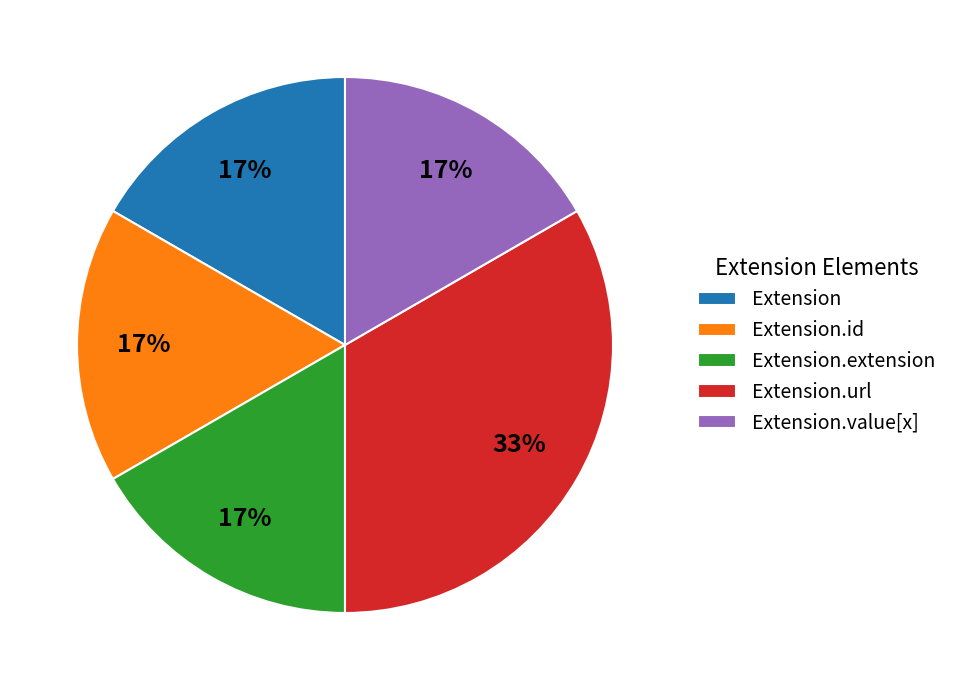

How many segments does this pie chart have?

5